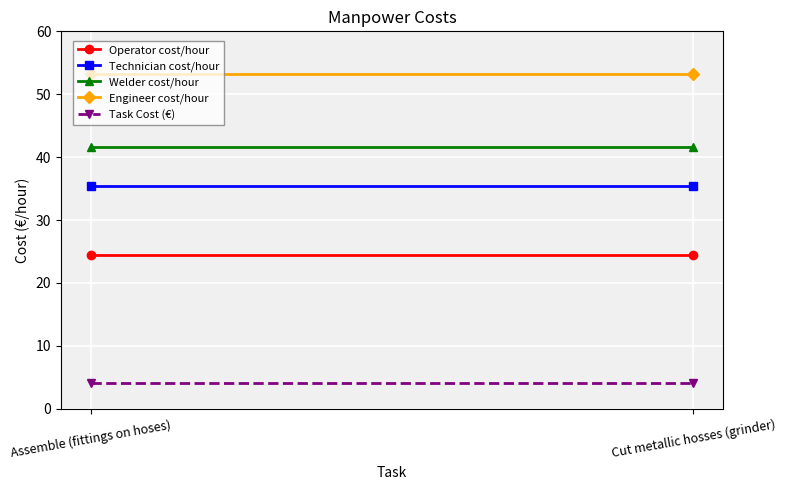

At which category does the chart reach its peak across all series?

Assemble (fittings on hoses)